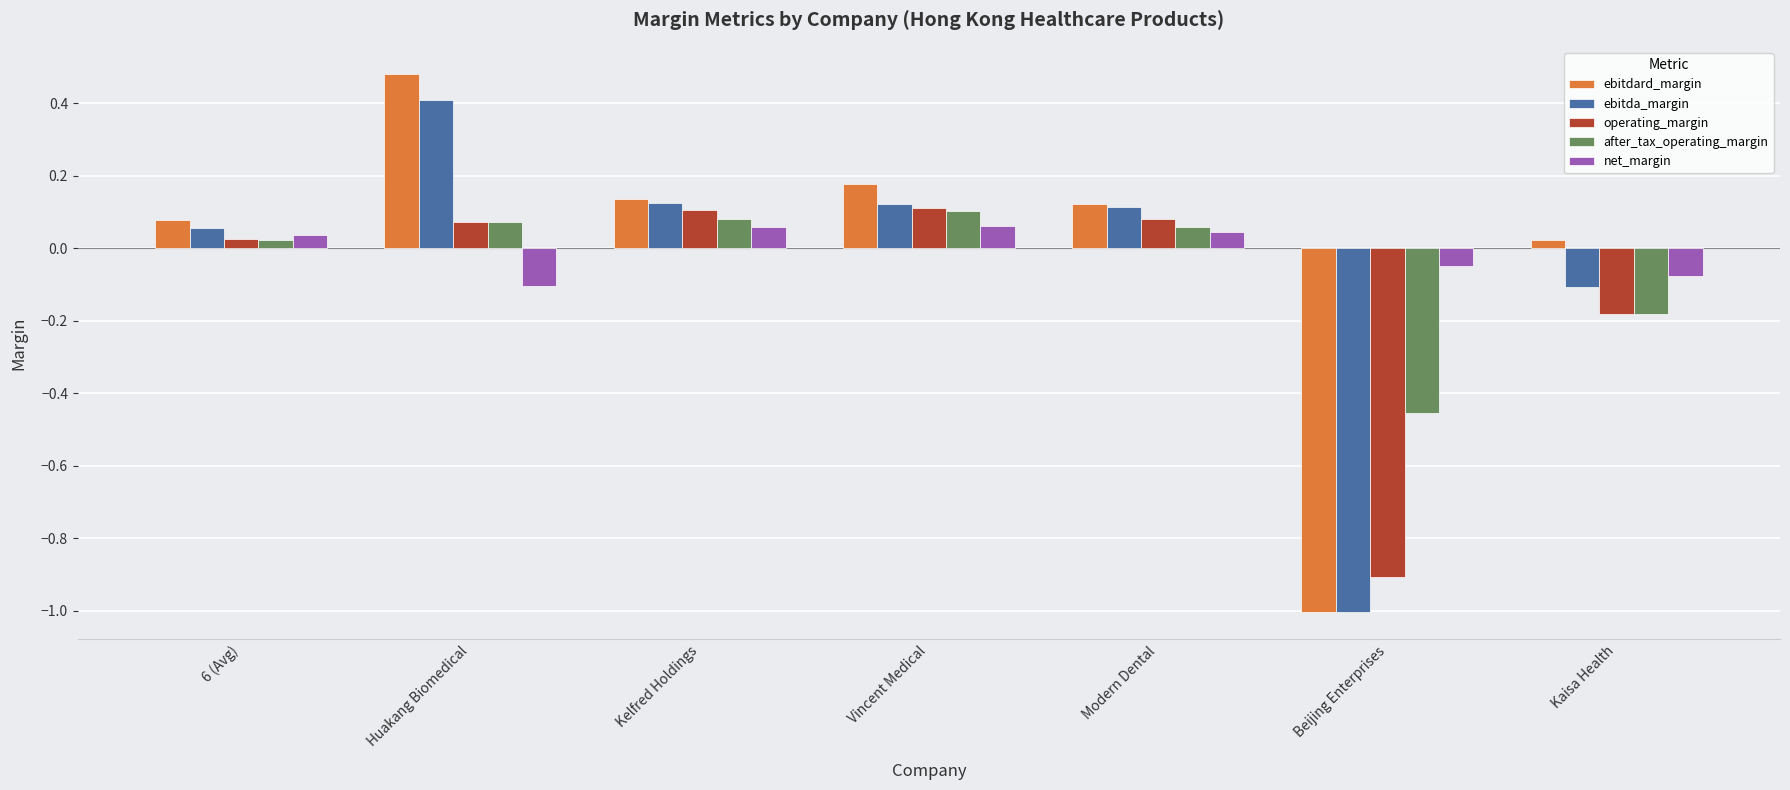

Where is after_tax_operating_margin nearest to the value 0?

6 (Avg)